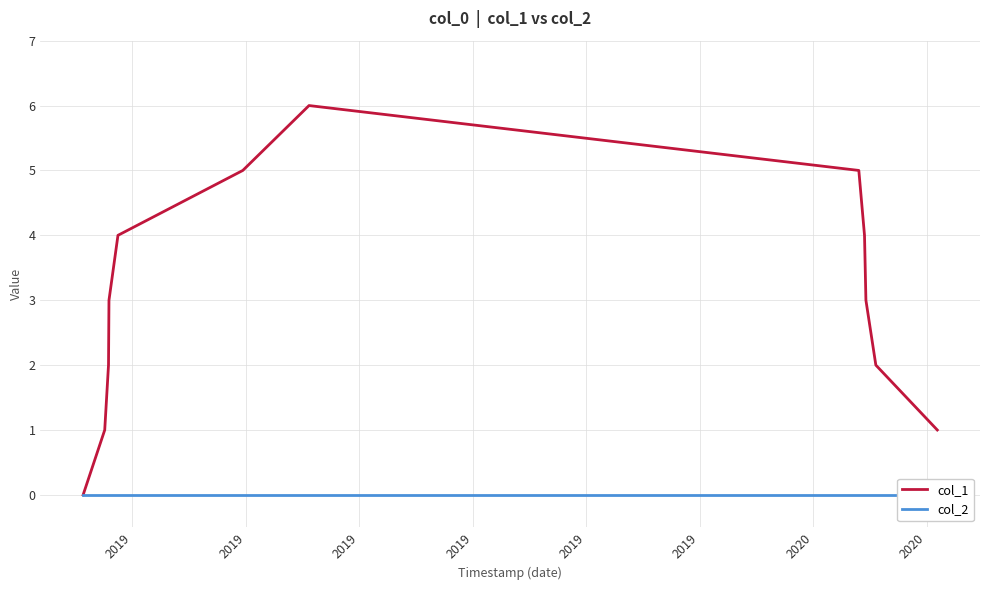

At which label does col_1 first exceed 3?

2019